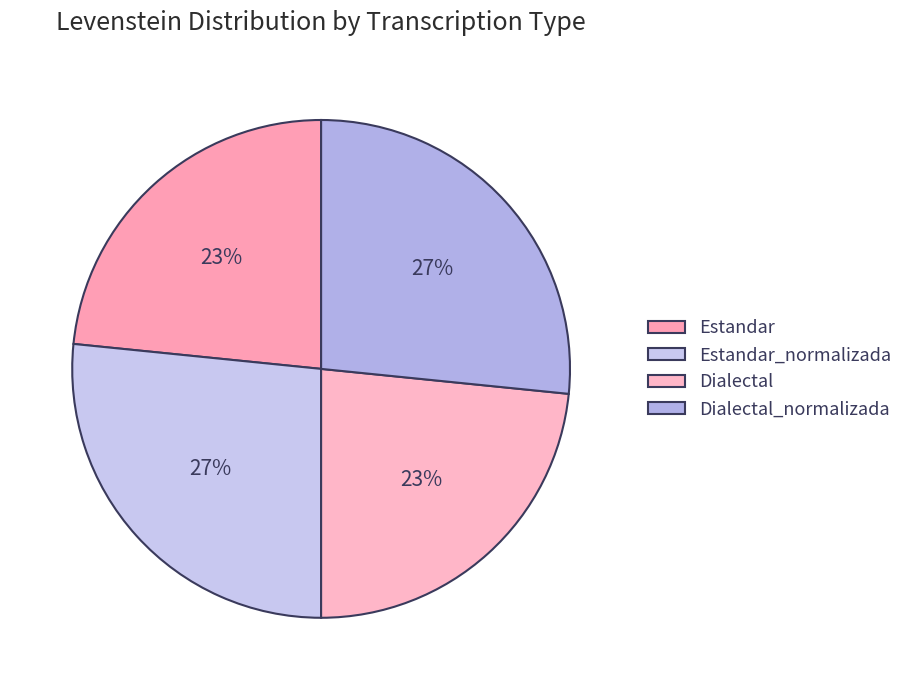

To the nearest percent, what is the combined percentage of Dialectal_normalizada and Dialectal?

50%